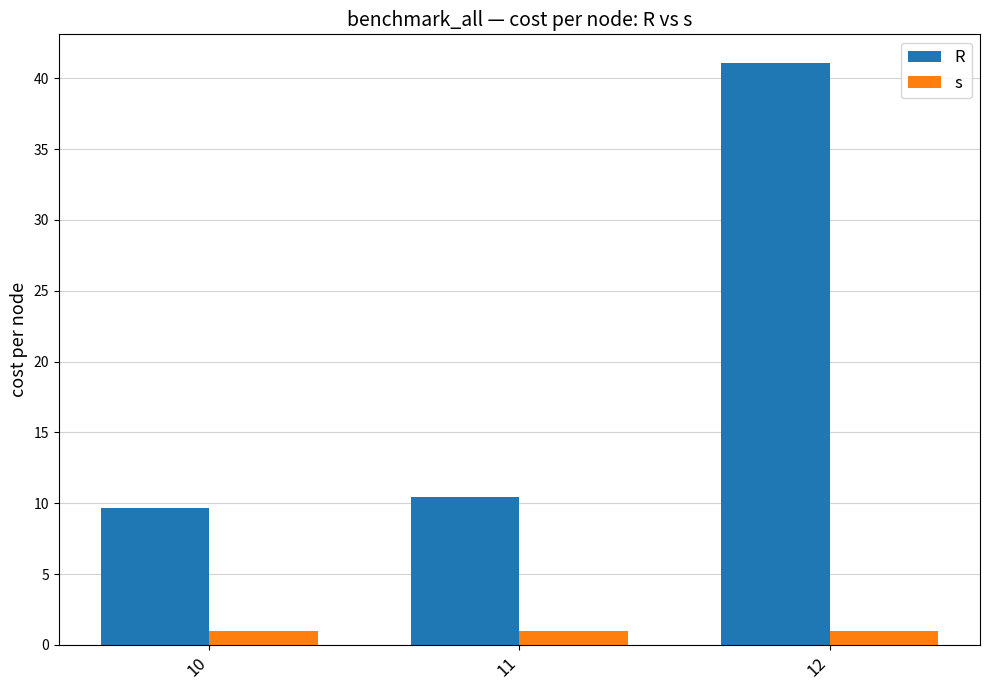

How many bars are there in each group?

2